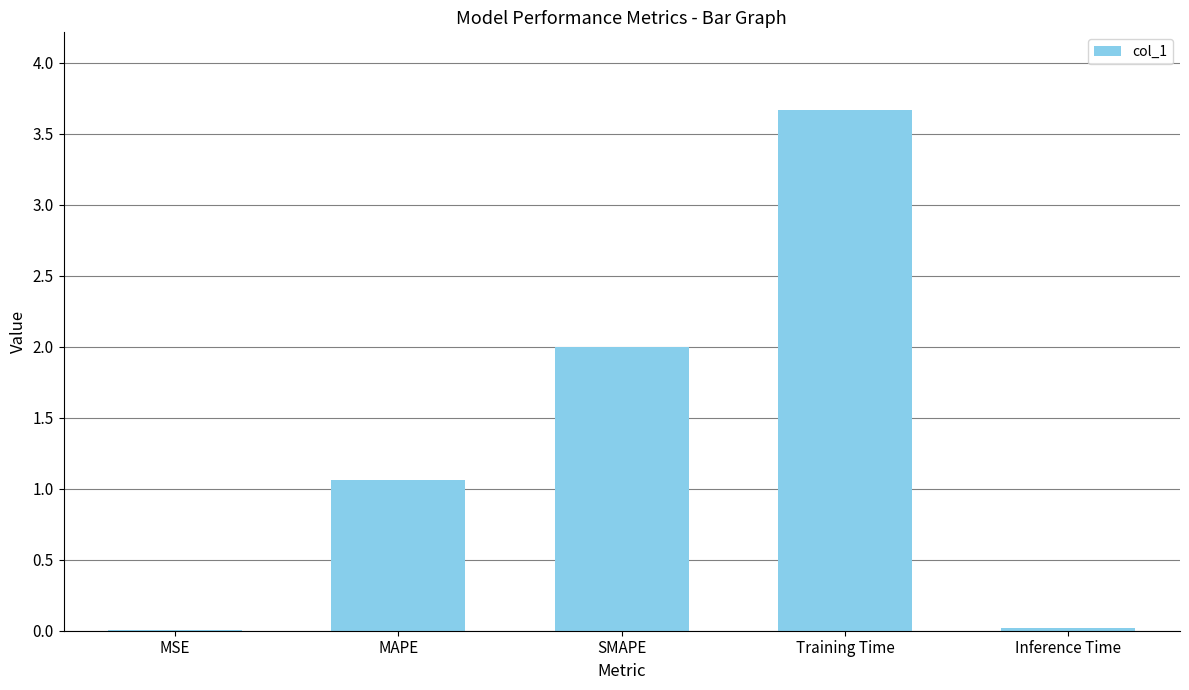

What is the greatest value displayed?

3.7